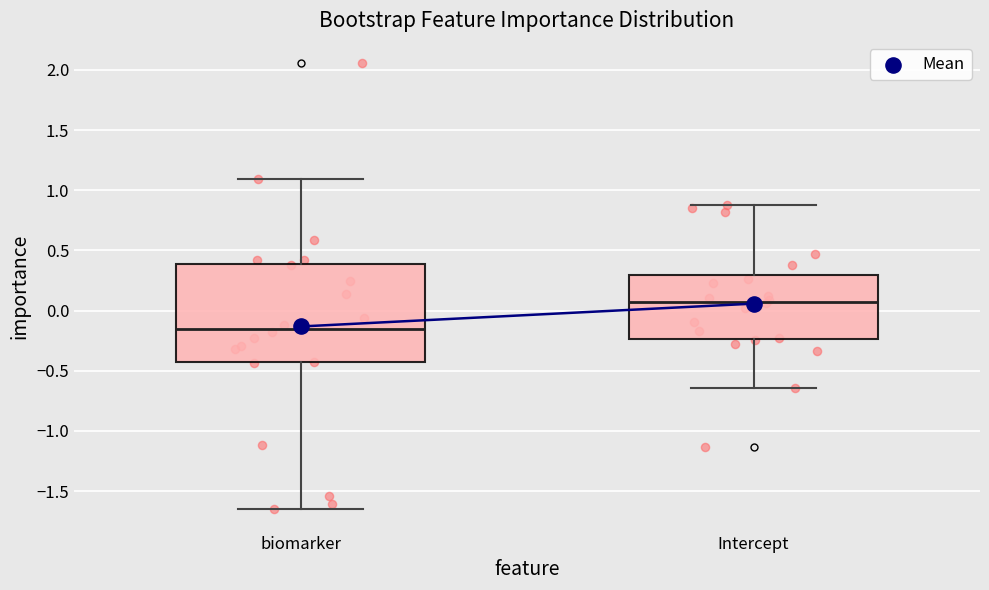

Reading left to right, transcribe this box plot: for each box, give where its median line is, the range the box spans, and where its two whiskers end, as read against the y-axis. The values are not printed on the chart, so give them approximately, as read against the axis.

biomarker: median -0.15, box -0.45 to 0.40, whiskers -1.65 to 1.10
Intercept: median 0.05, box -0.25 to 0.30, whiskers -0.65 to 0.85